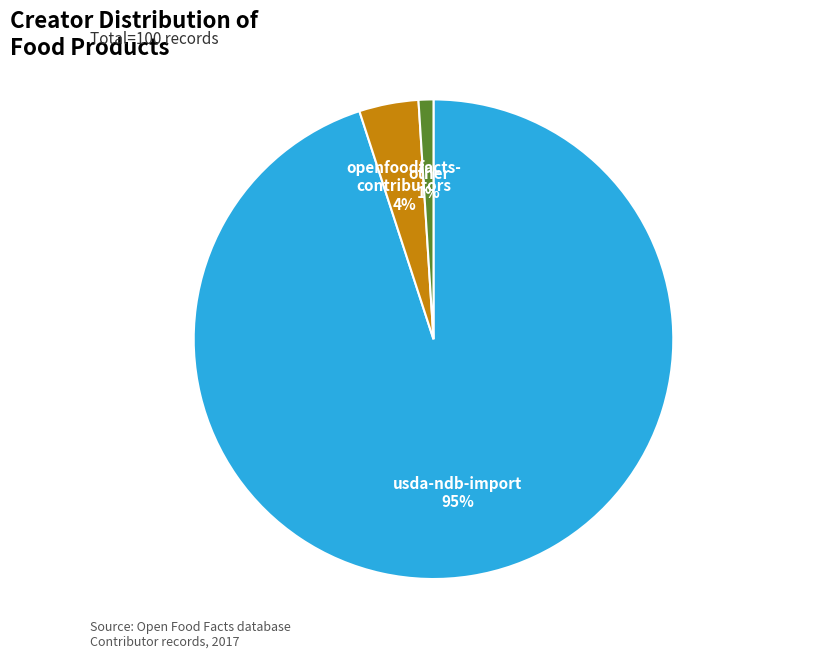

To the nearest percent, what is the average slice percentage?

33%